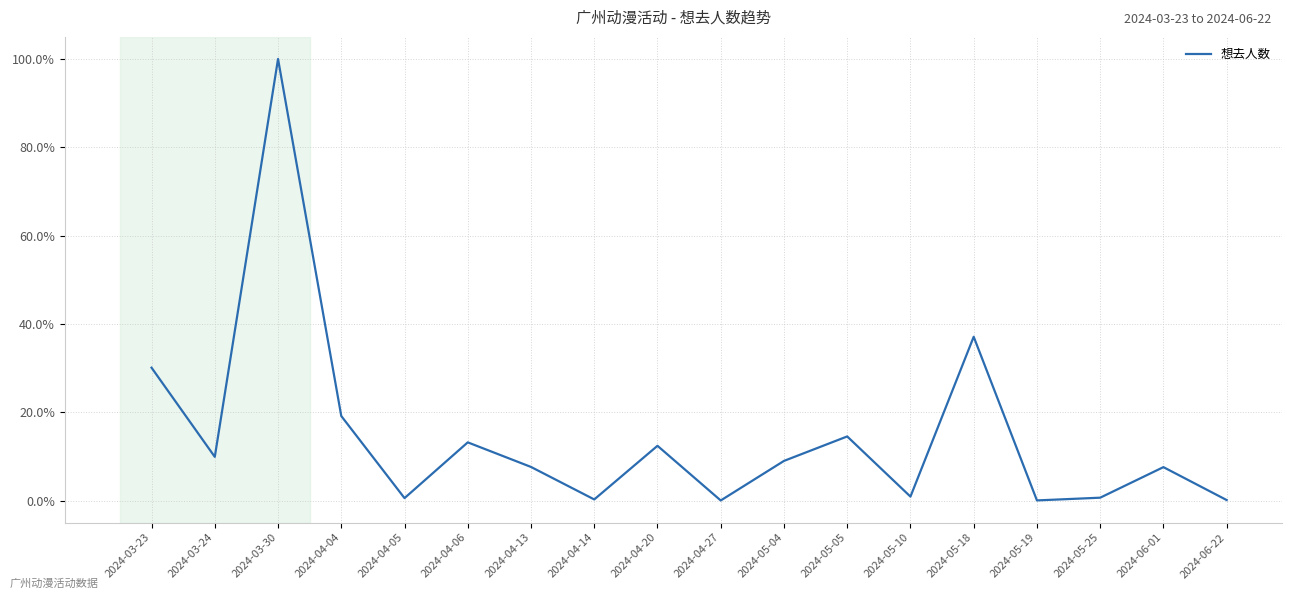

What is the change in value from 2024-04-20 to 2024-05-05?

+2.1